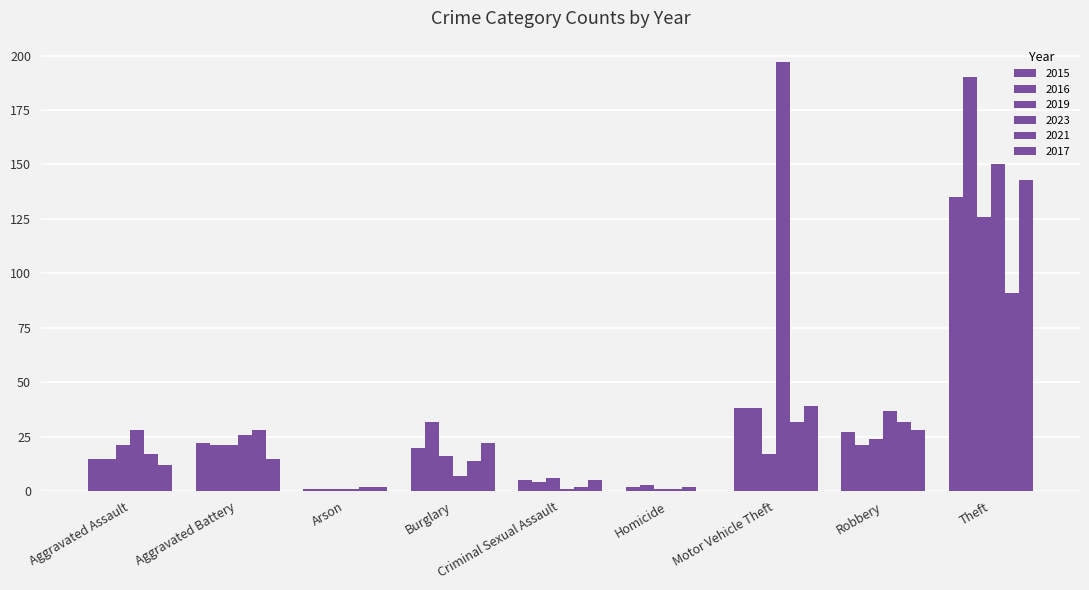

What is the total value across all series at Theft?

835